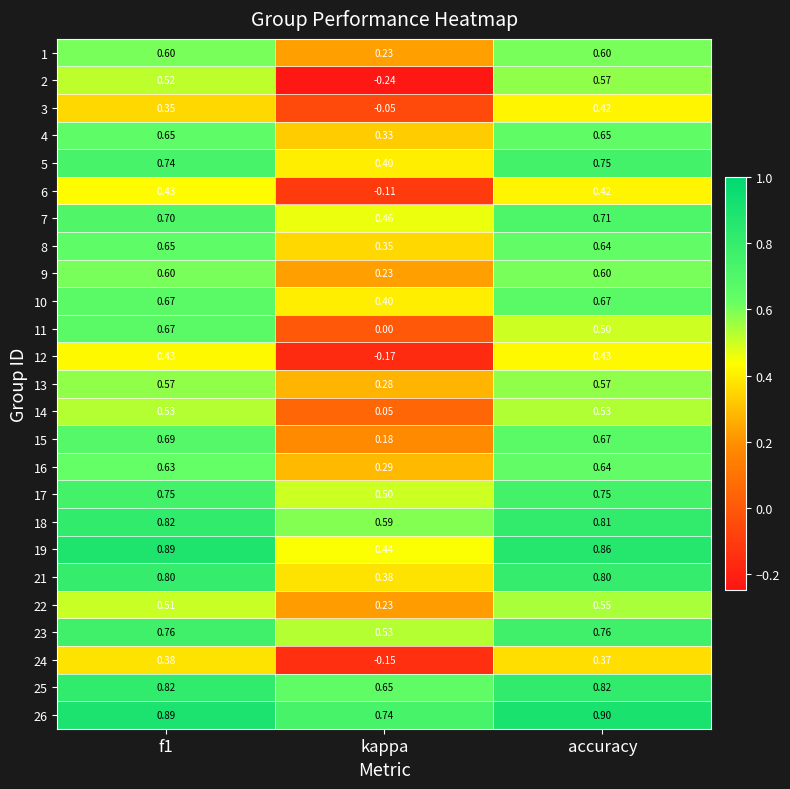

At which category does the chart reach its minimum across all series?

kappa